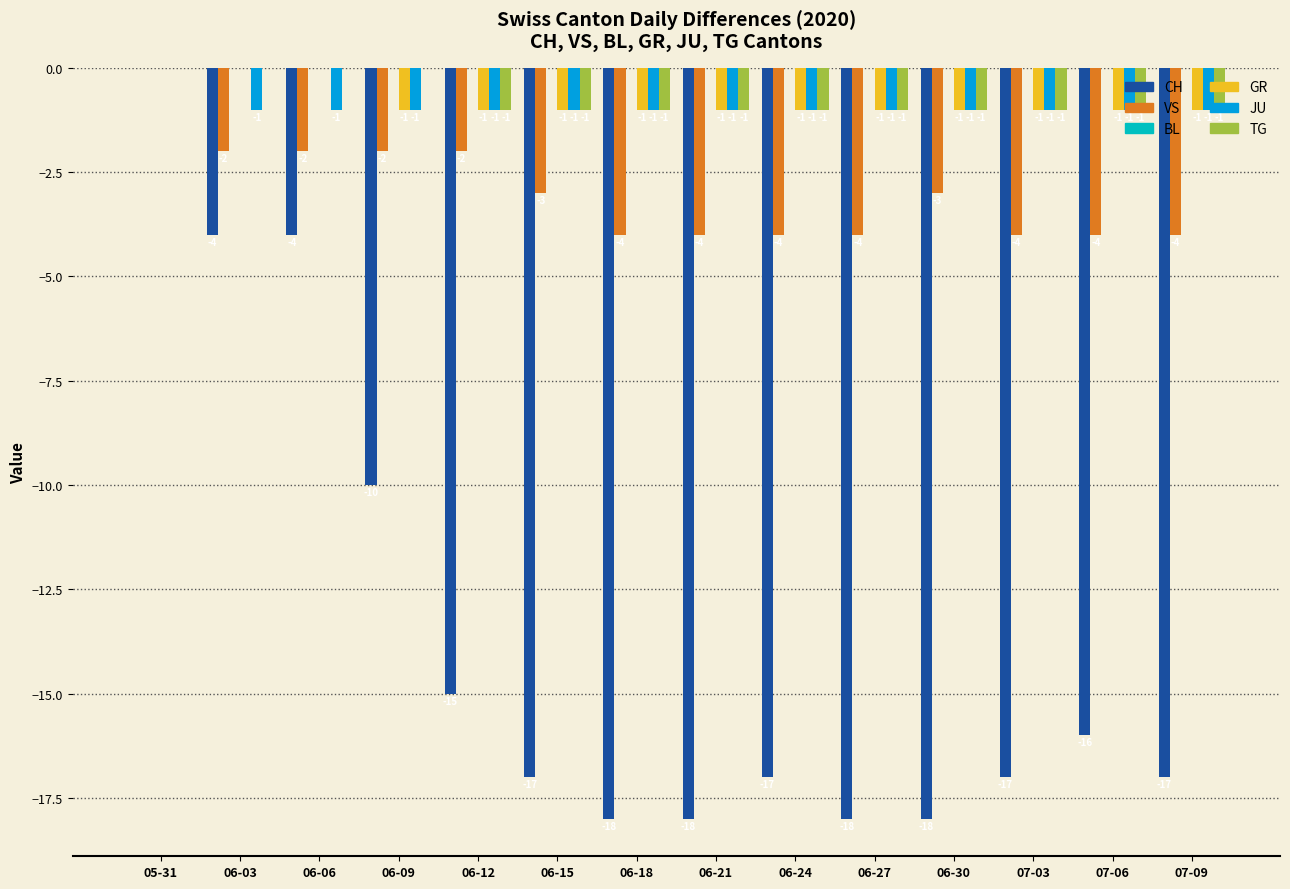

Which series changed the most between 05-31 and 07-03?

CH